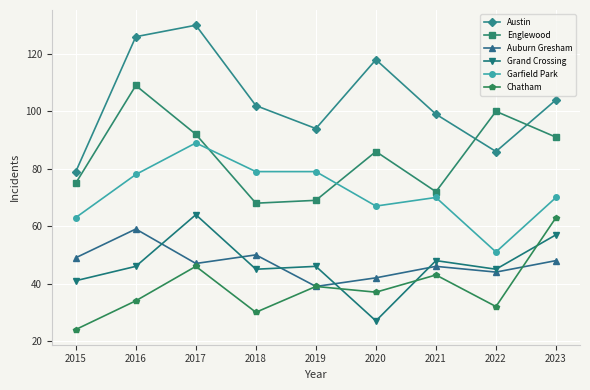

What are all the series names shown in the legend?

Austin, Englewood, Auburn Gresham, Grand Crossing, Garfield Park, Chatham